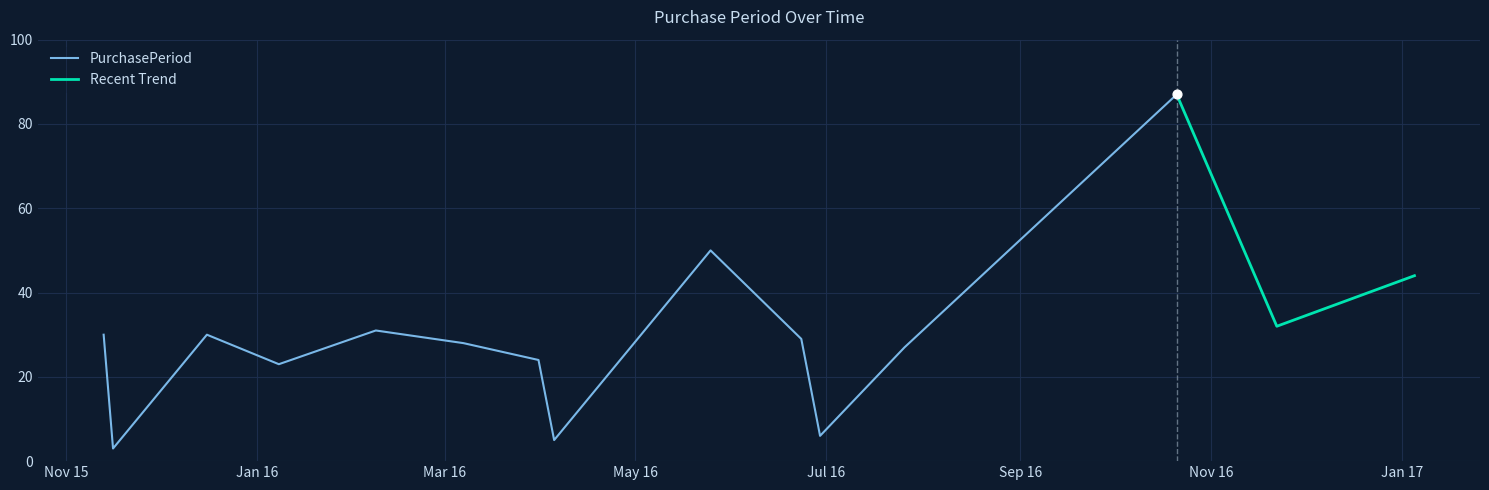

What is the change in value from 2016-03-31 to 2016-06-23?

+5